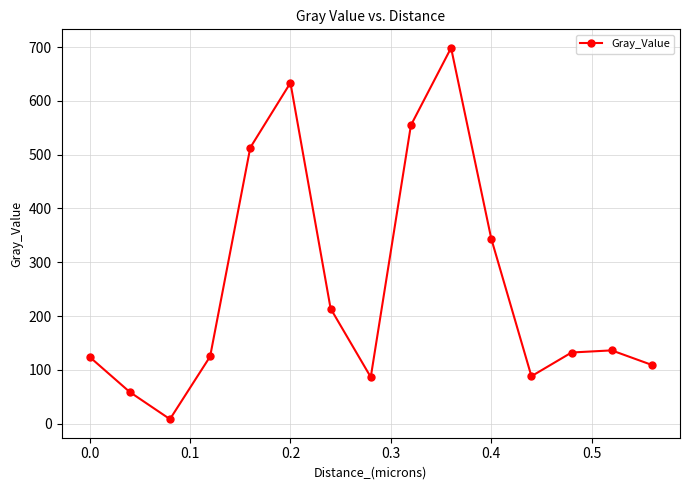

Does the chart display data point markers on the line(s)?

Yes